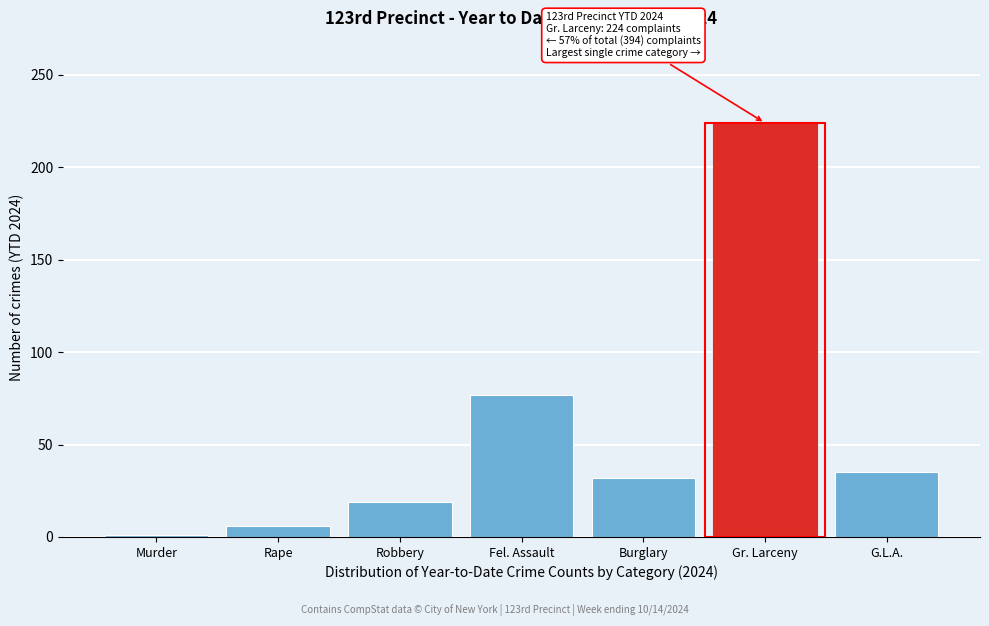

Reading right to left, list all the values displayed in this chart.

35	224	32	77	19	6	1